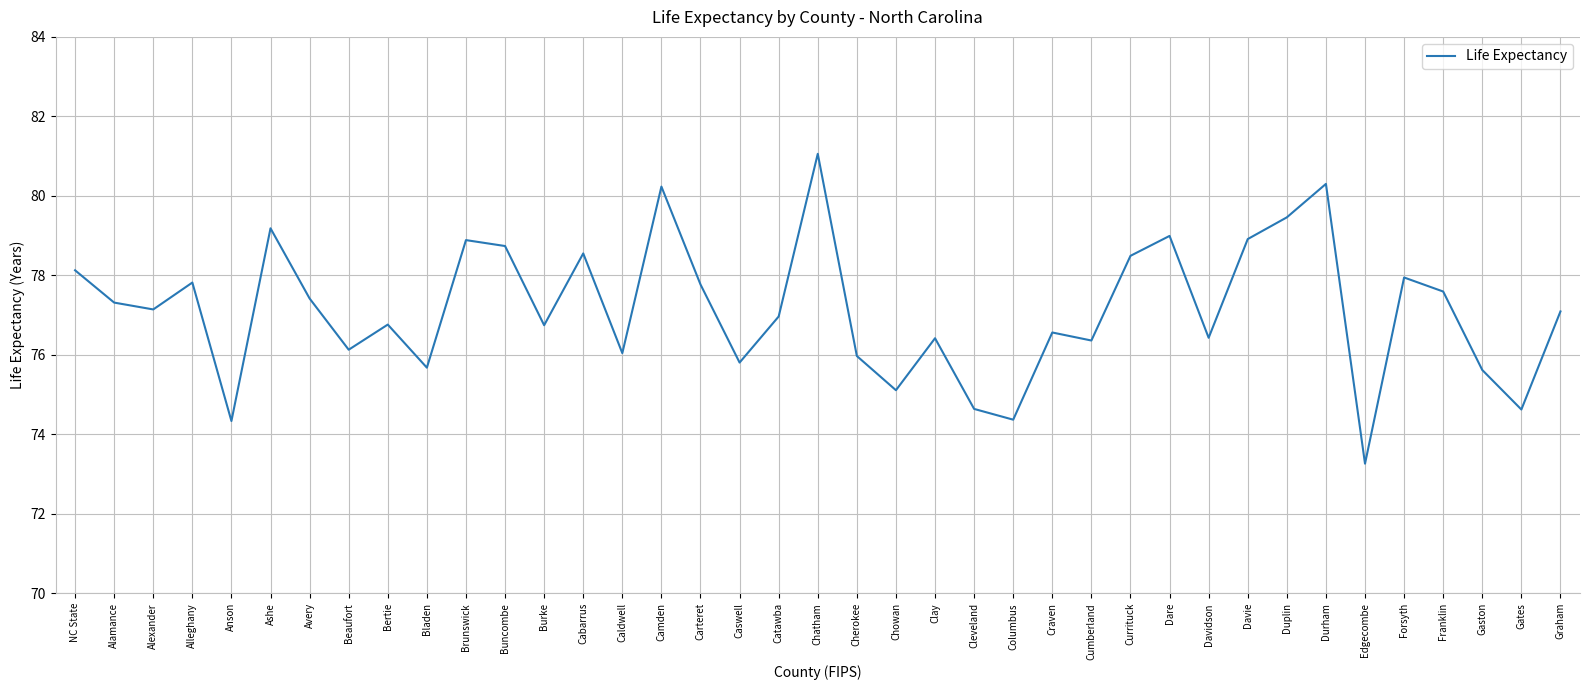

How many distinct data groups are displayed?

1